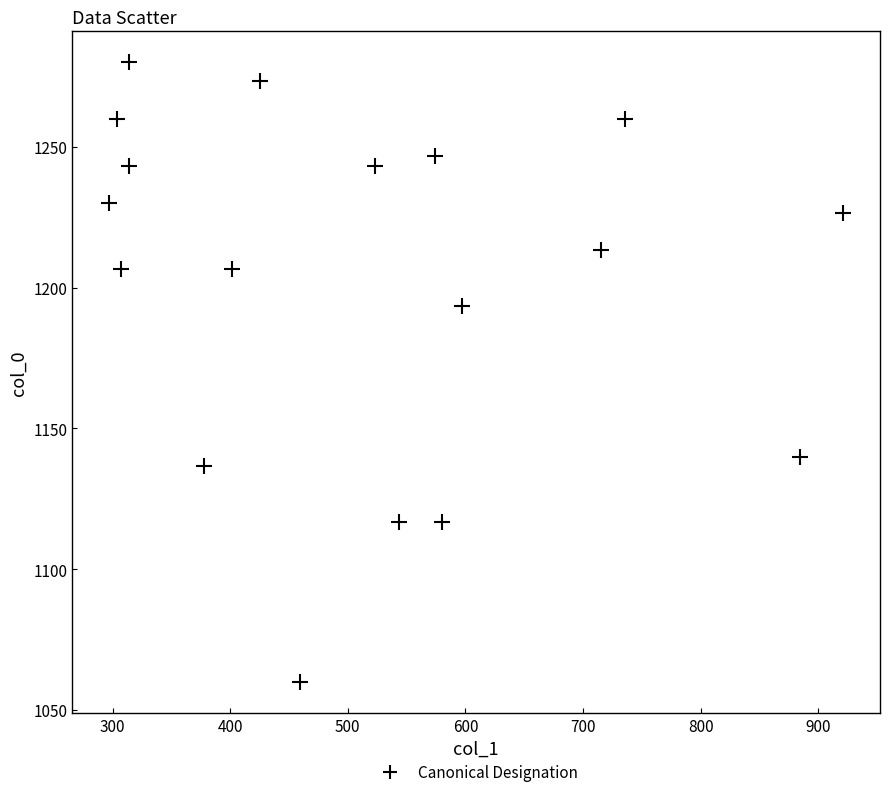

What is the range of X values (max minus min)?

624.4